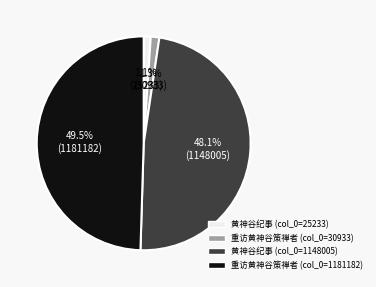

How many slices are in this pie chart?

4